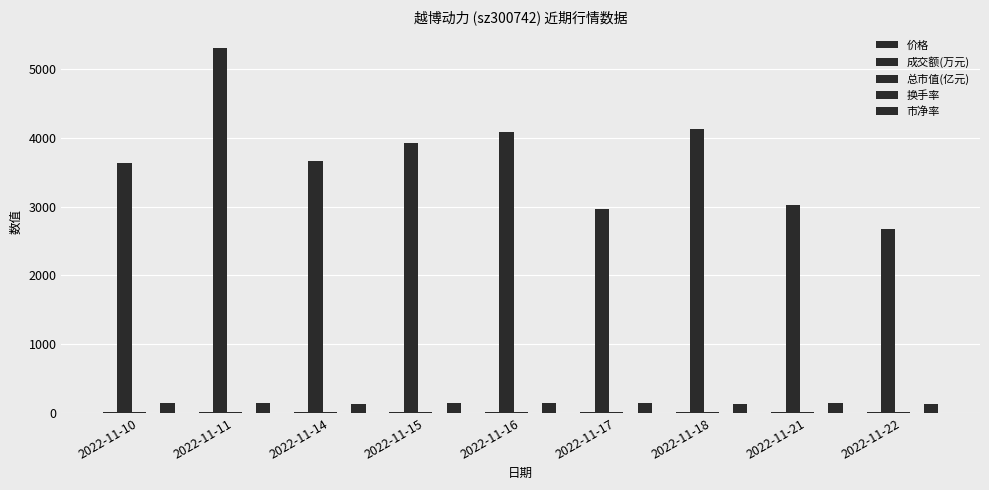

At which label does 成交额(万元) reach its peak?

2022-11-11